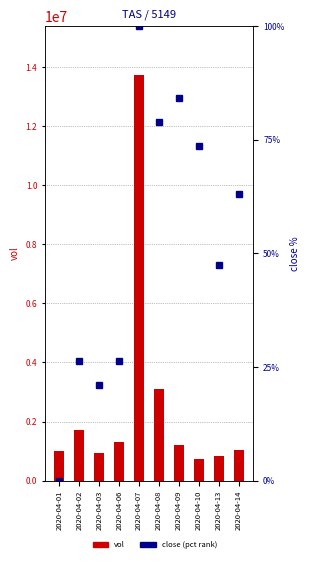

List the series in order of their overall mean, highest first.

vol, close (pct rank)